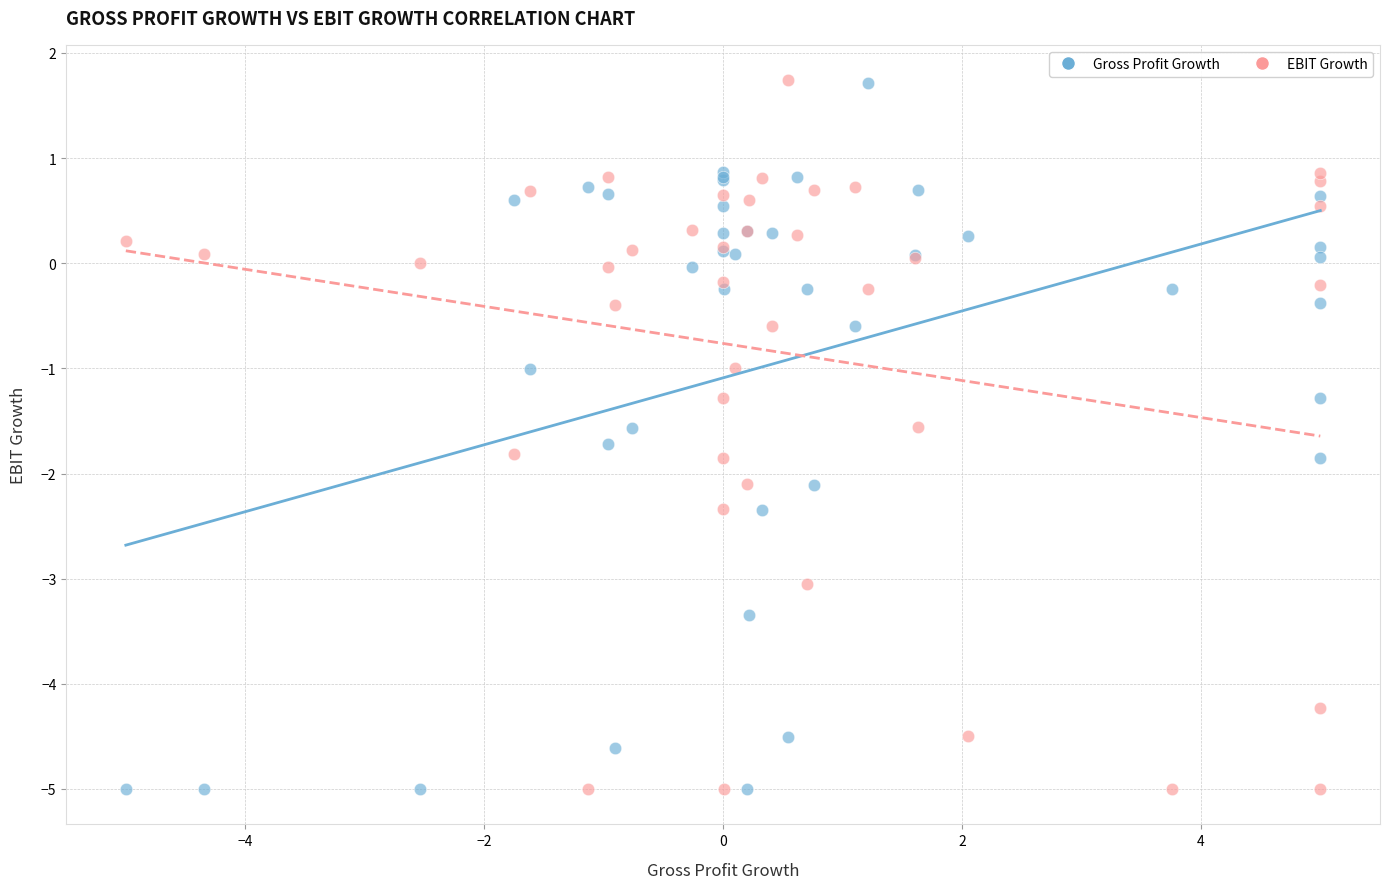

What is the X range (max minus min) for the scatter plot?

10.0